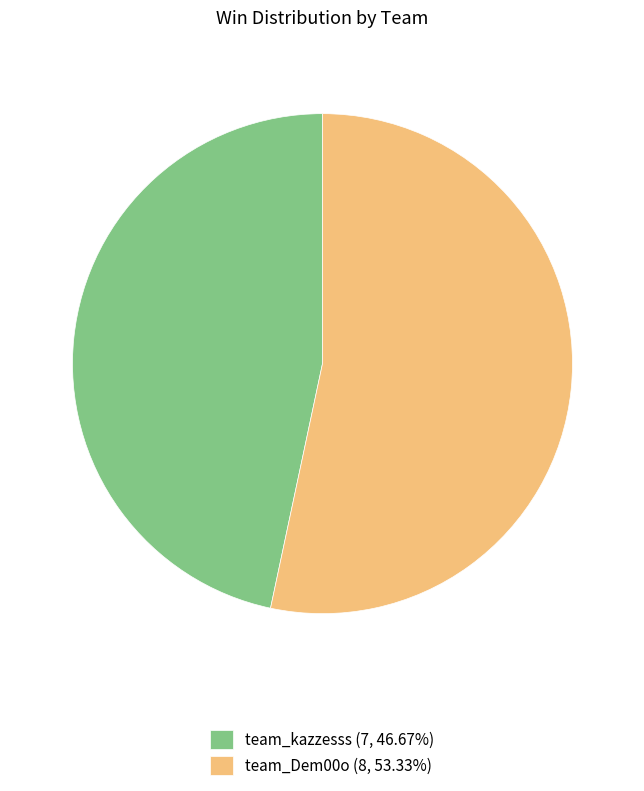

What is the largest slice in the pie chart?

team_Dem00o